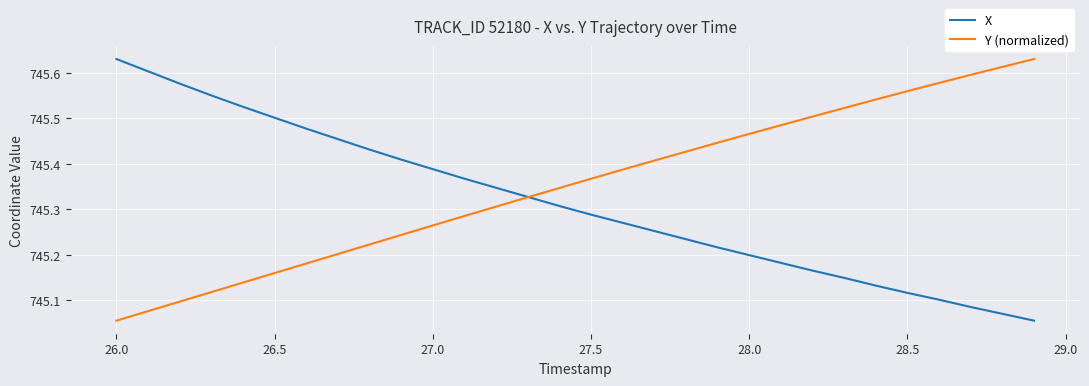

How many distinct data groups are displayed?

2